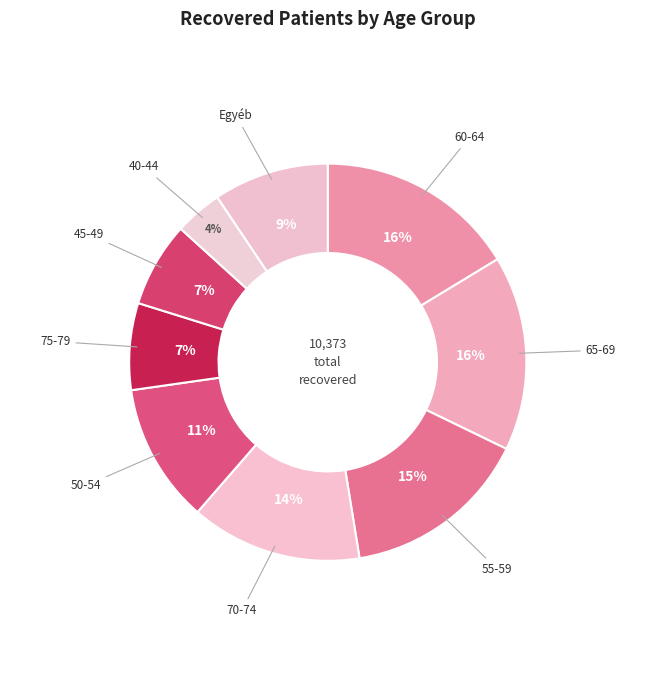

Count the number of slices in the pie.

9